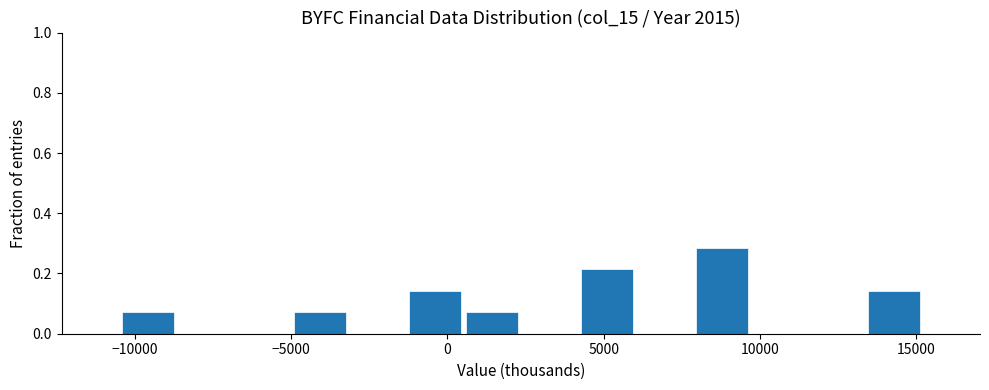

Around what value on the x-axis is the tallest bar? Give the approximate position of its centre, as read against the axis.

9000